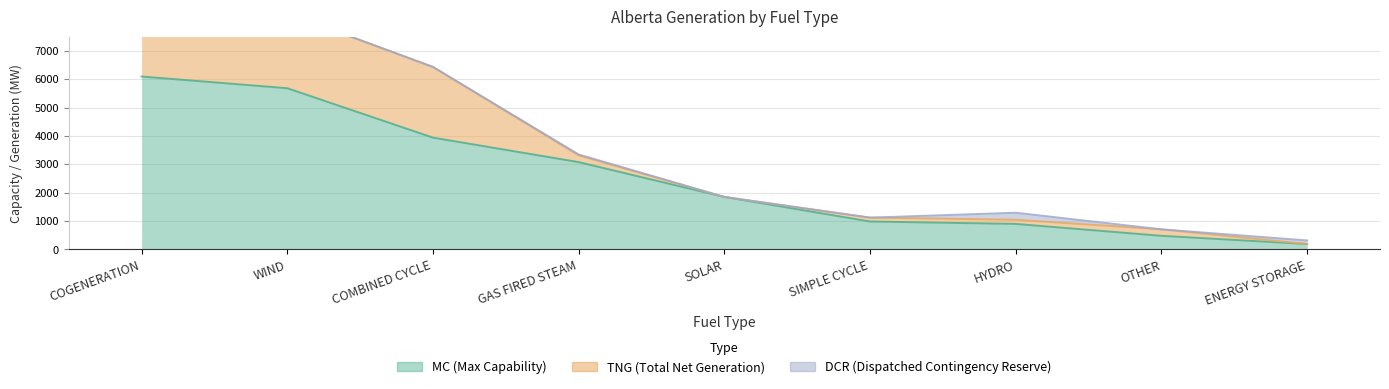

Reading left to right, transcribe all the data shown in this chart.

MC (Max Capability): COGENERATION=6097	WIND=5684	COMBINED CYCLE=3942	GAS FIRED STEAM=3078	SOLAR=1850	SIMPLE CYCLE=984	HYDRO=899	OTHER=479	ENERGY STORAGE=190
TNG (Total Net Generation): COGENERATION=4500	WIND=2645	COMBINED CYCLE=2493	GAS FIRED STEAM=240	SOLAR=0	SIMPLE CYCLE=137	HYDRO=147	OTHER=229	ENERGY STORAGE=0
DCR (Dispatched Contingency Reserve): COGENERATION=12	WIND=0	COMBINED CYCLE=0	GAS FIRED STEAM=30	SOLAR=0	SIMPLE CYCLE=0	HYDRO=248	OTHER=0	ENERGY STORAGE=126